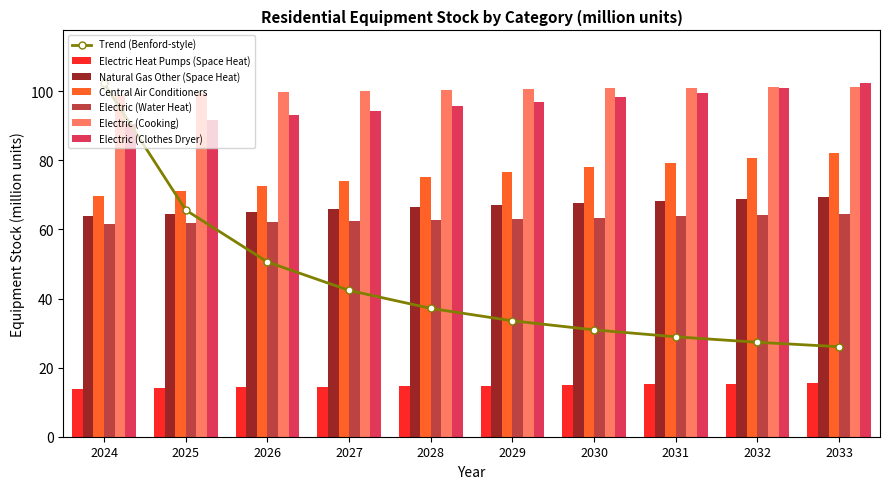

What are all the series names shown in the legend?

Electric Heat Pumps (Space Heat), Natural Gas Other (Space Heat), Central Air Conditioners, Electric (Water Heat), Electric (Cooking), Electric (Clothes Dryer)